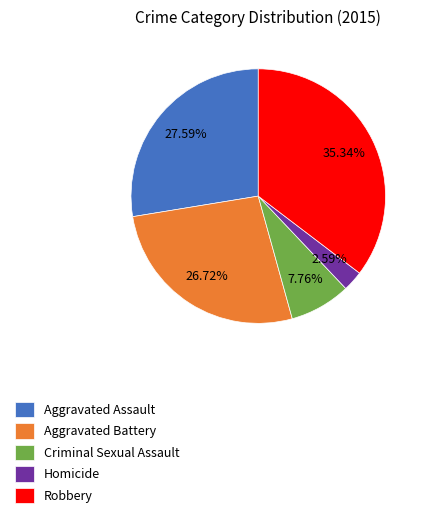

The Criminal Sexual Assault slice represents 1% of the pie. True or false?

False